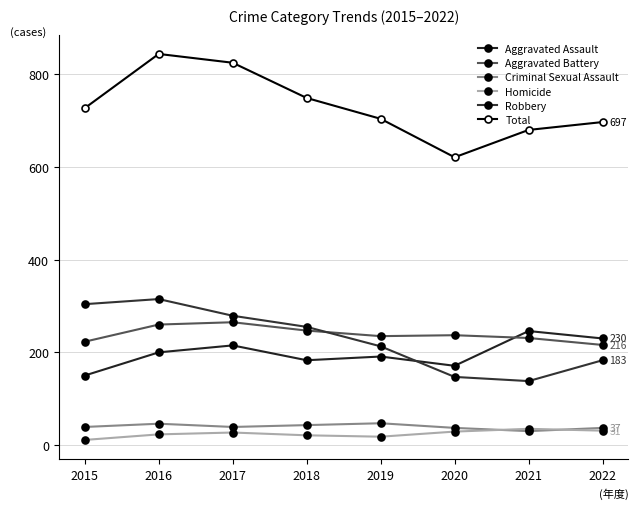

Which series has the largest total across all categories?

Total